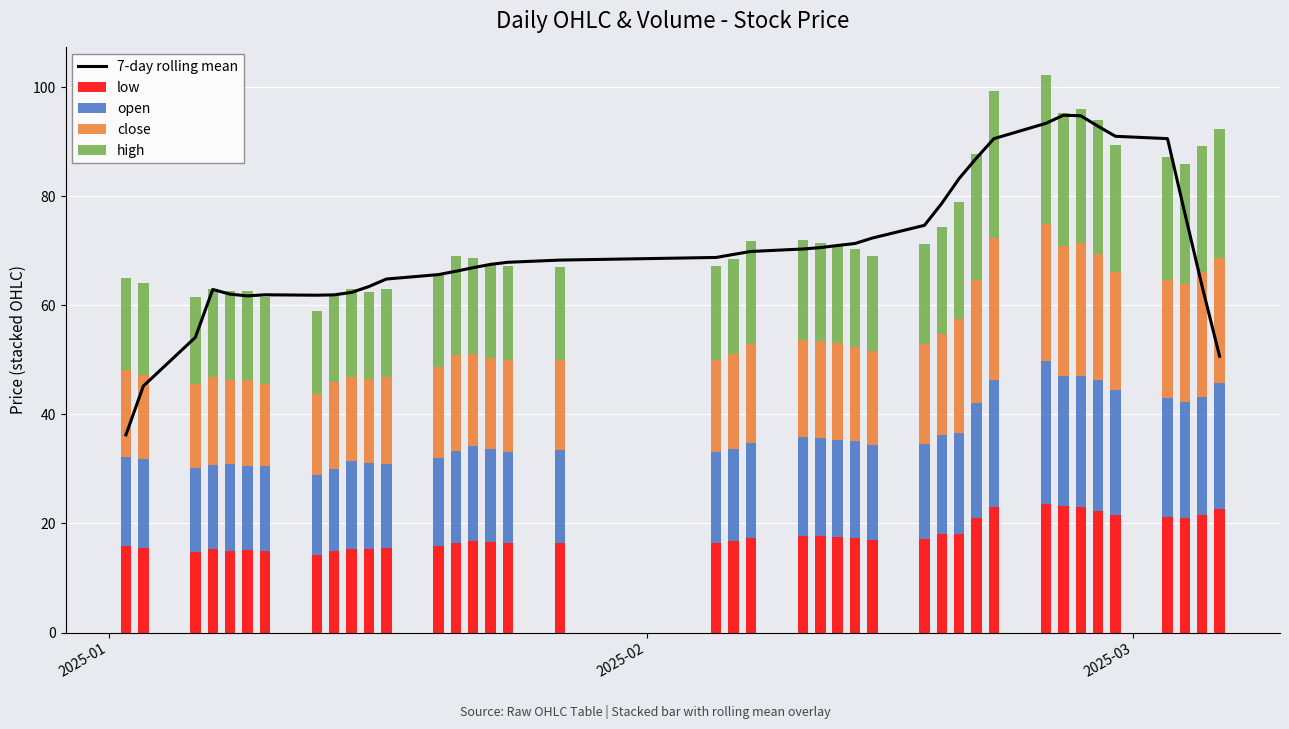

What is the average value of the low series?

17.9